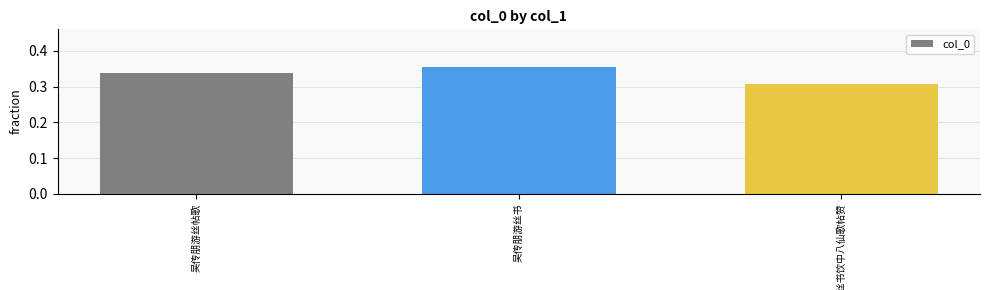

At which label is the value closest to 0?

吴传朋游丝书饮中八仙歌帖赞